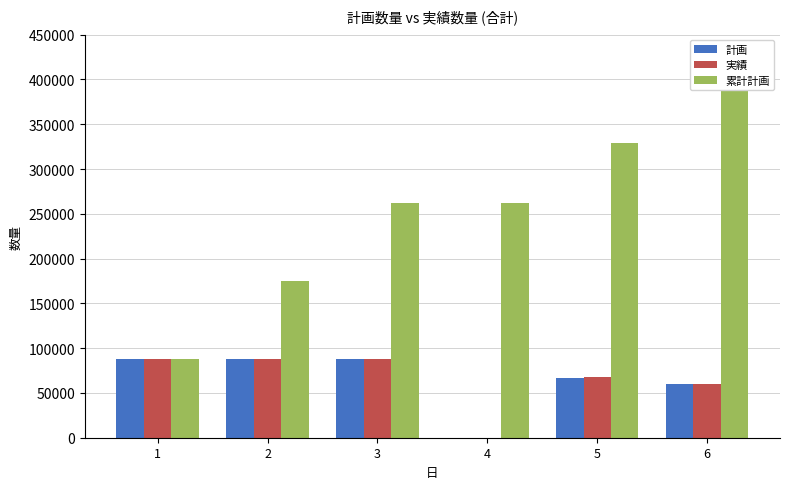

At how many categories does at least one series exceed 243060?

4